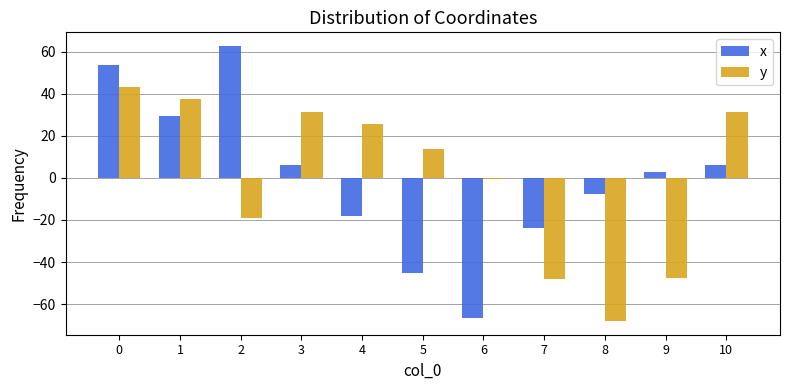

What is the greatest value displayed?

62.7